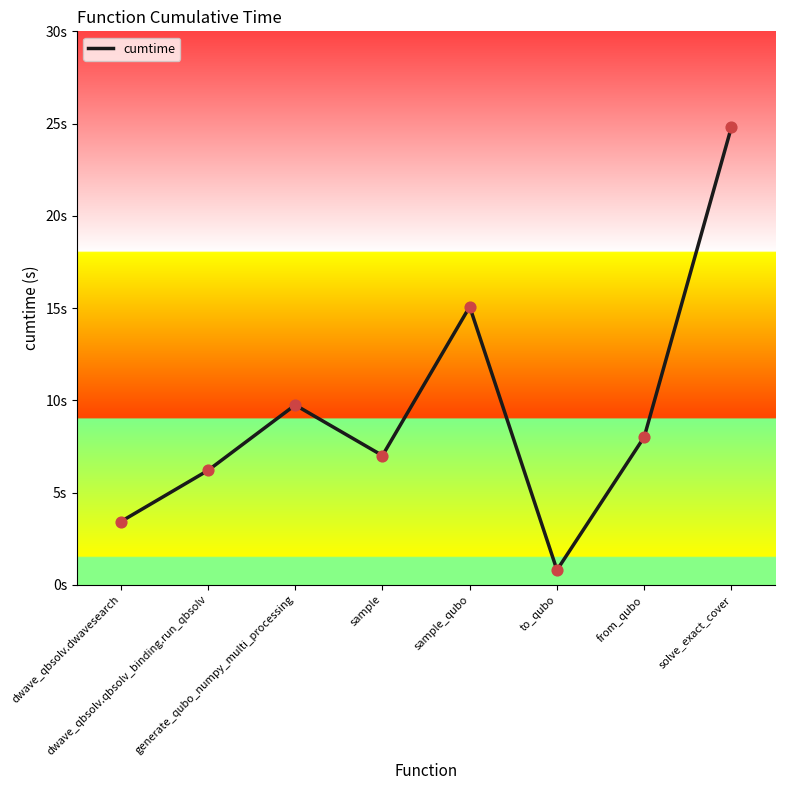

Does the chart have visible grid lines?

No